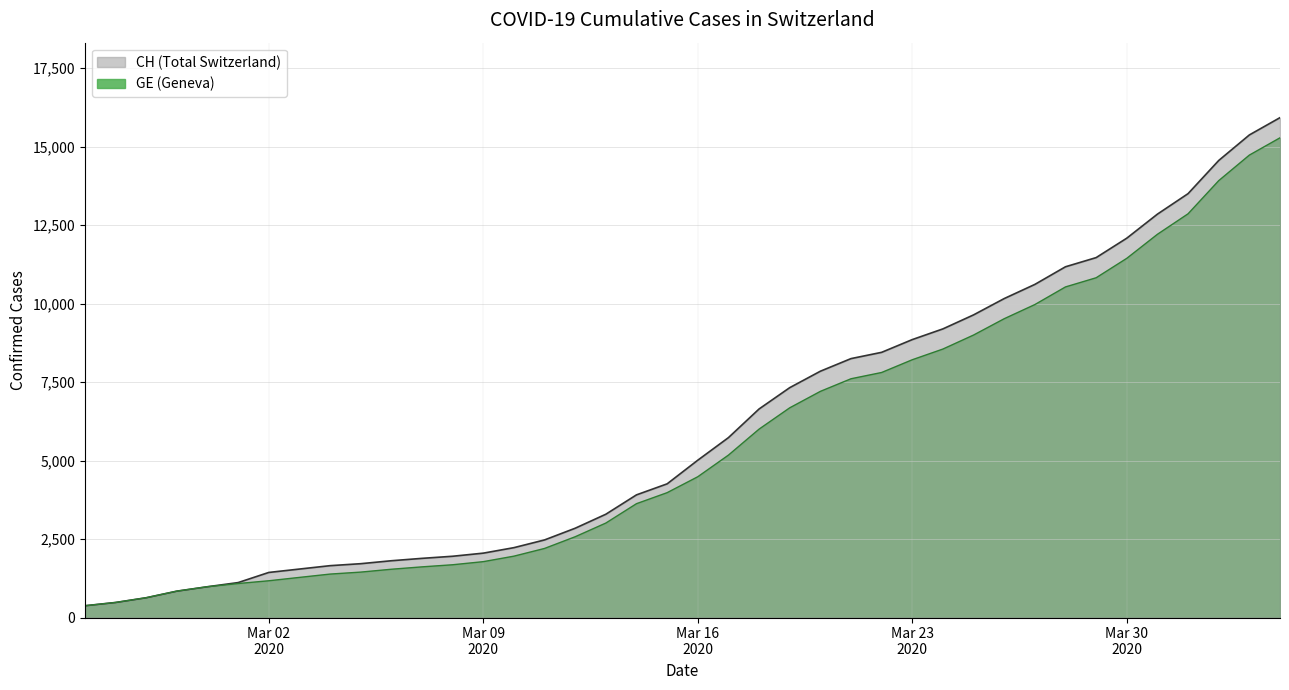

True or false: CH has more than 2 points higher than both neighbors.

False